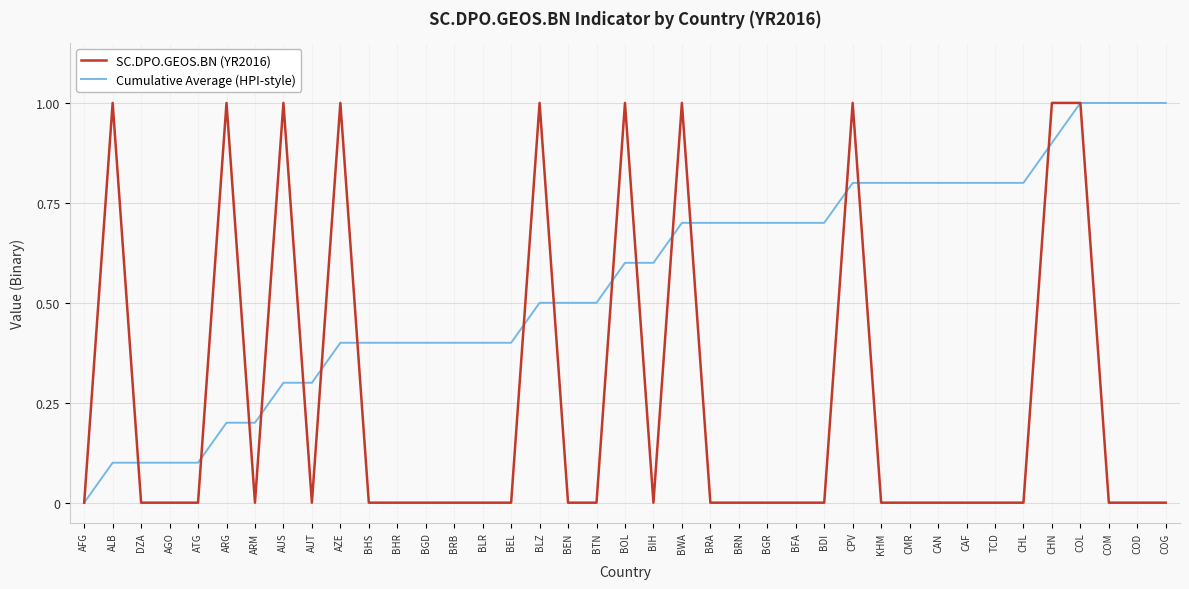

At which label does Cumulative Average (HPI-style) reach its minimum?

AFG